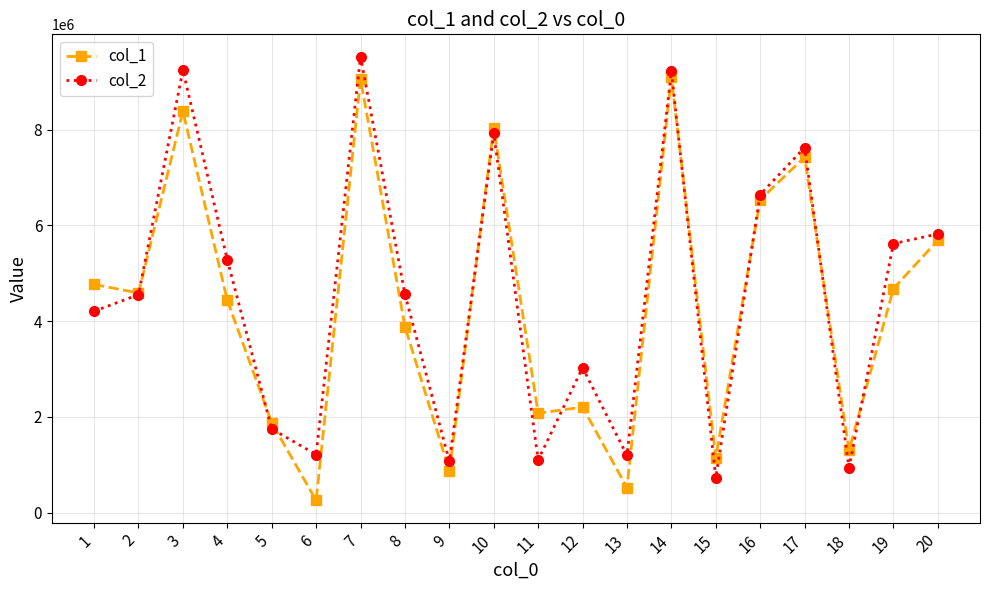

How many lines are shown in the chart?

2